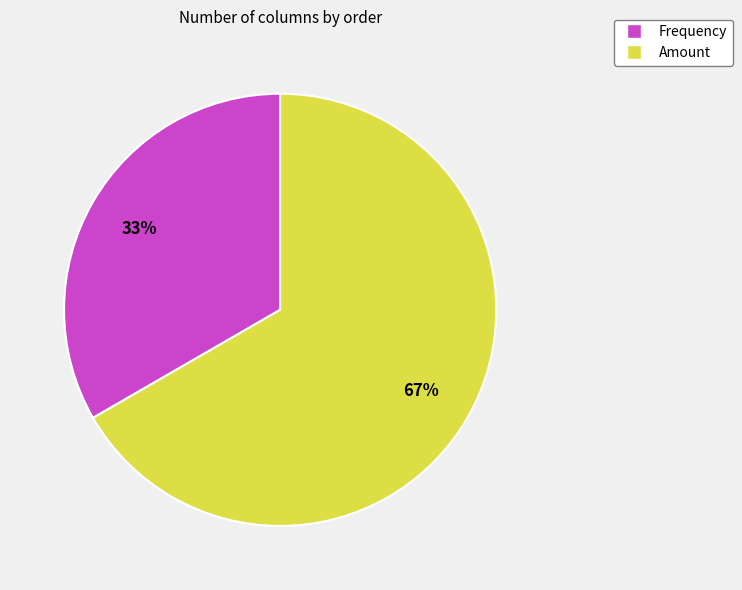

What is the majority slice?

Amount